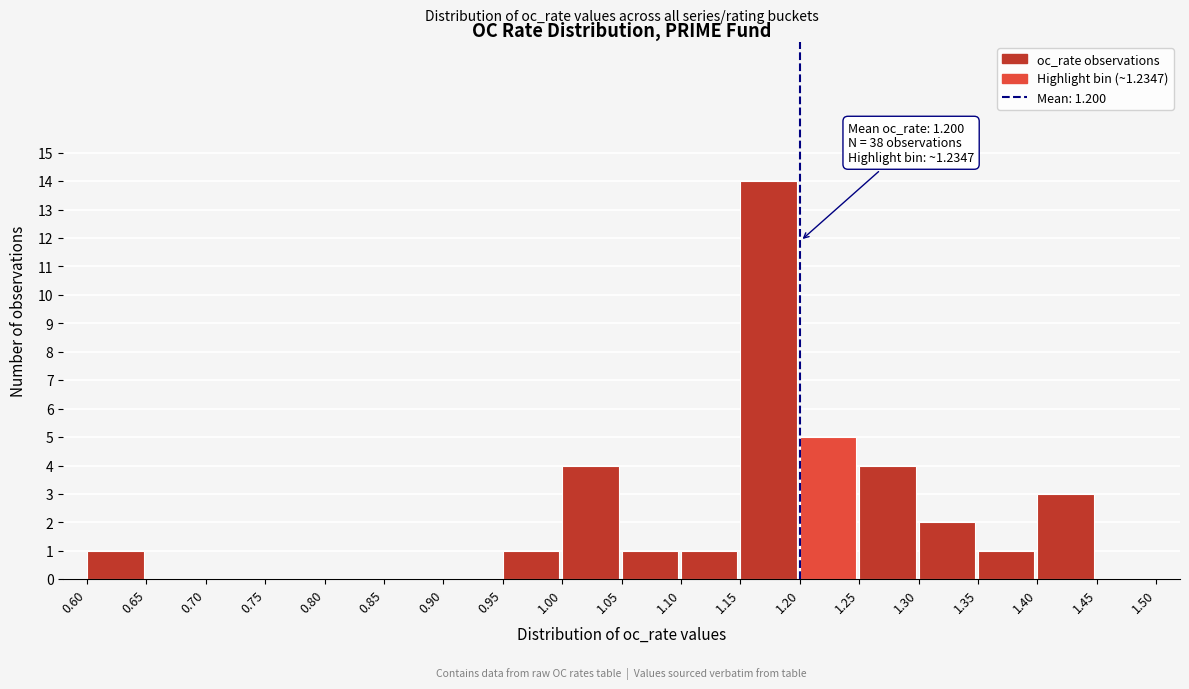

Over which range of the x-axis is the bar tallest?

1.15 to 1.20